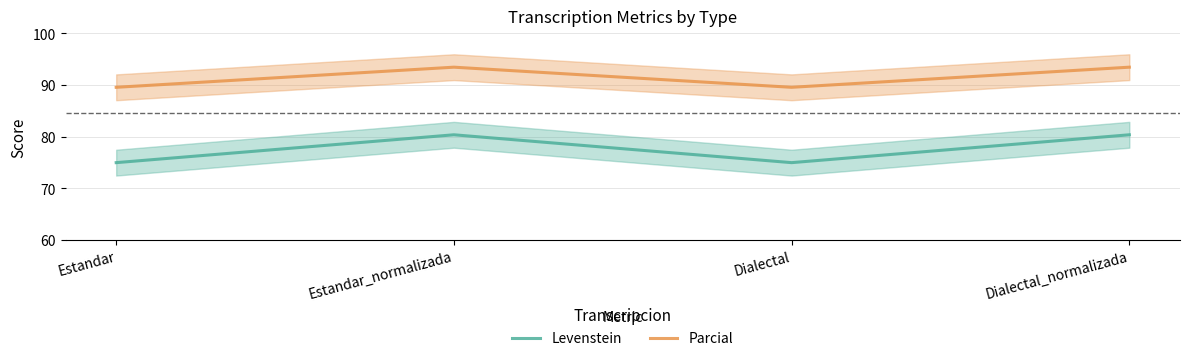

Reading left to right, list all the values displayed in this chart.

Levenstein: Estandar=75.0	Estandar_normalizada=80.4	Dialectal=75.0	Dialectal_normalizada=80.4
Parcial: Estandar=89.6	Estandar_normalizada=93.5	Dialectal=89.6	Dialectal_normalizada=93.5